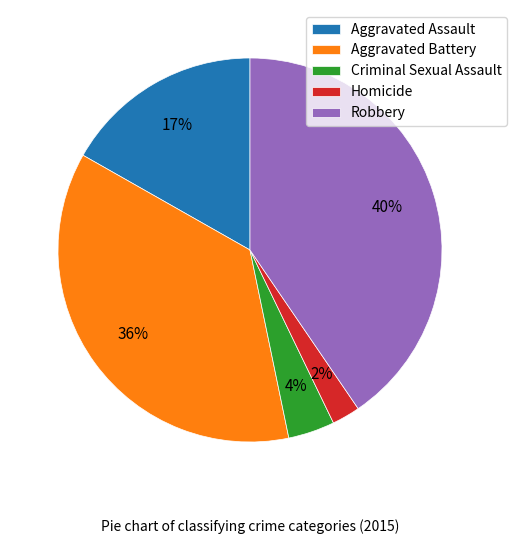

Do Aggravated Assault and Criminal Sexual Assault together represent more than half of the pie?

No